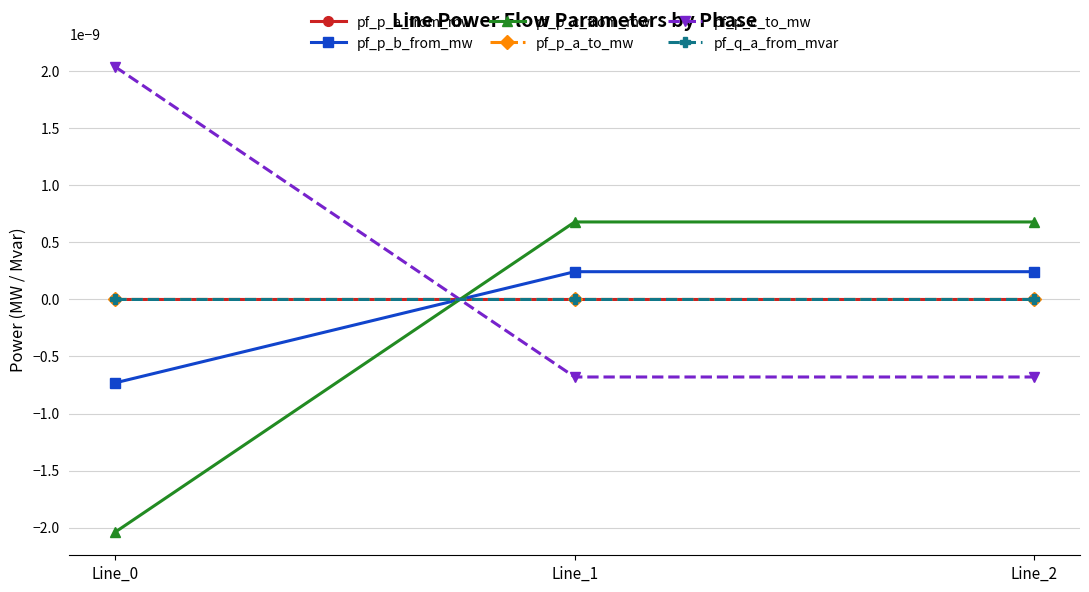

At which category does the chart reach its minimum across all series?

Line_0